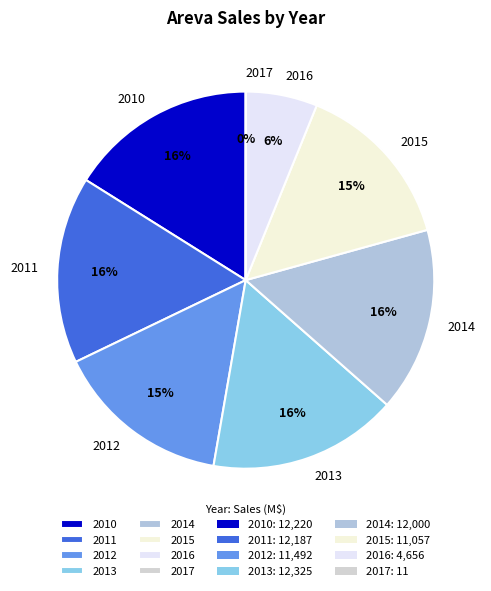

Is the sum of 2014 and 2015 greater than half?

No